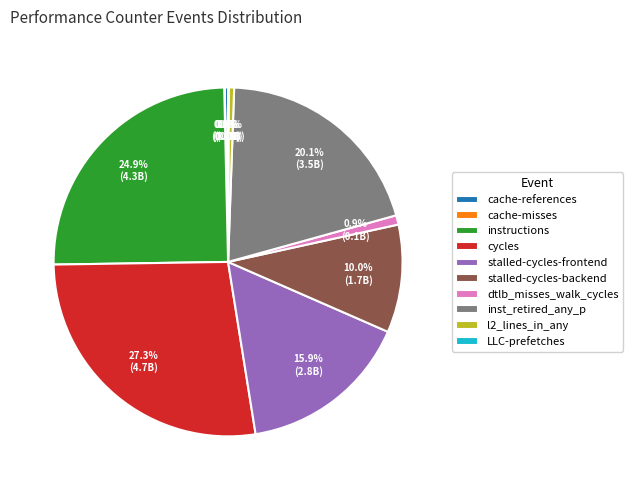

What percentage is the instructions slice, to the nearest percent?

25%